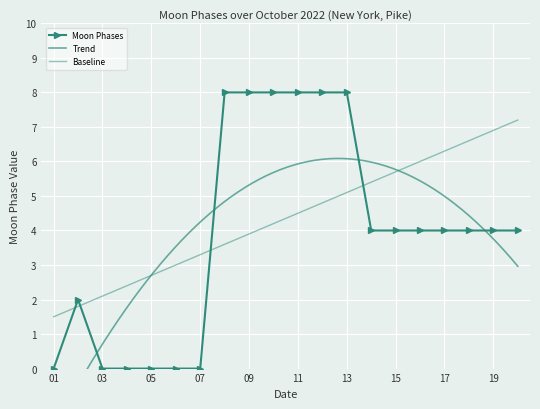

The value at 2022-10-08 is 8. True or false?

True